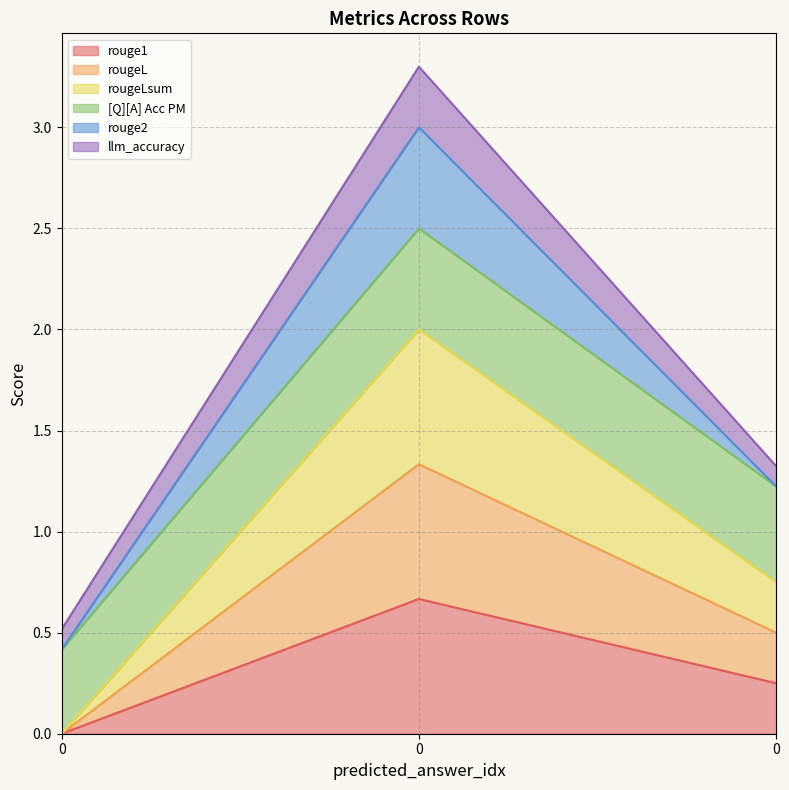

Does the chart have visible grid lines?

Yes